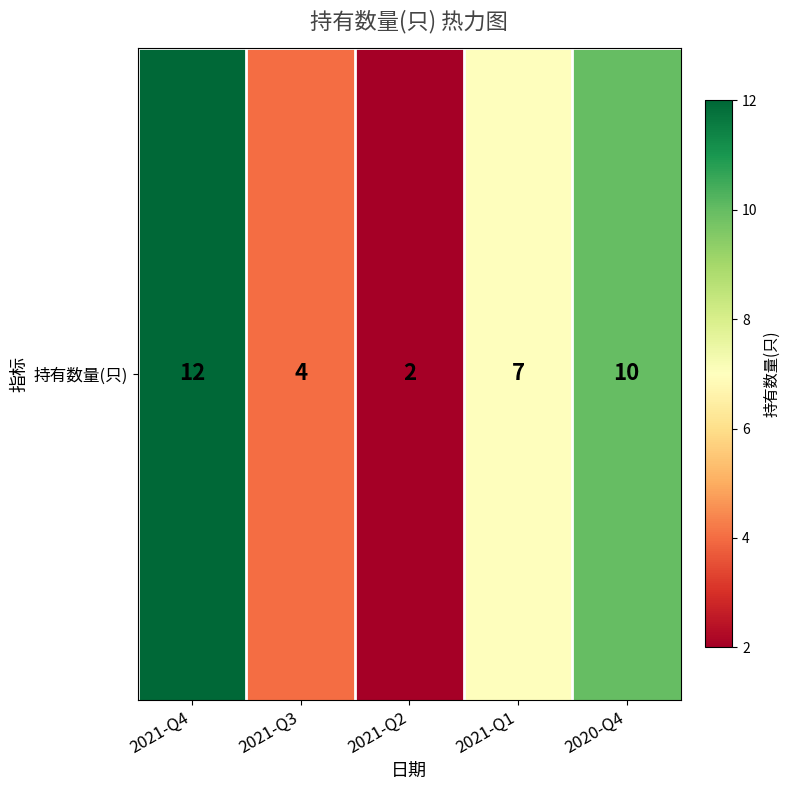

Reading left to right, extract all data points from this chart.

12	4	2	7	10